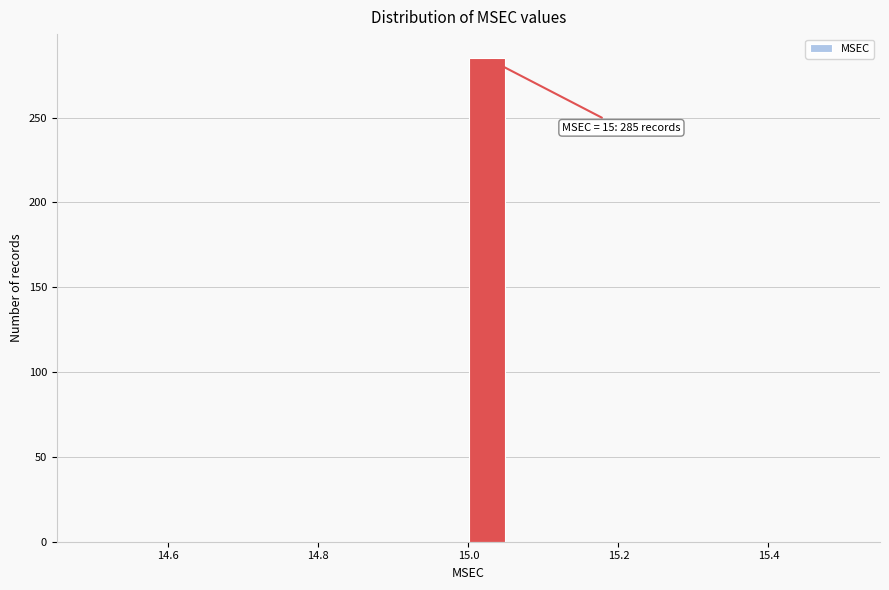

Read against the x-axis, roughly where is the centre of the tallest bar?

15.02